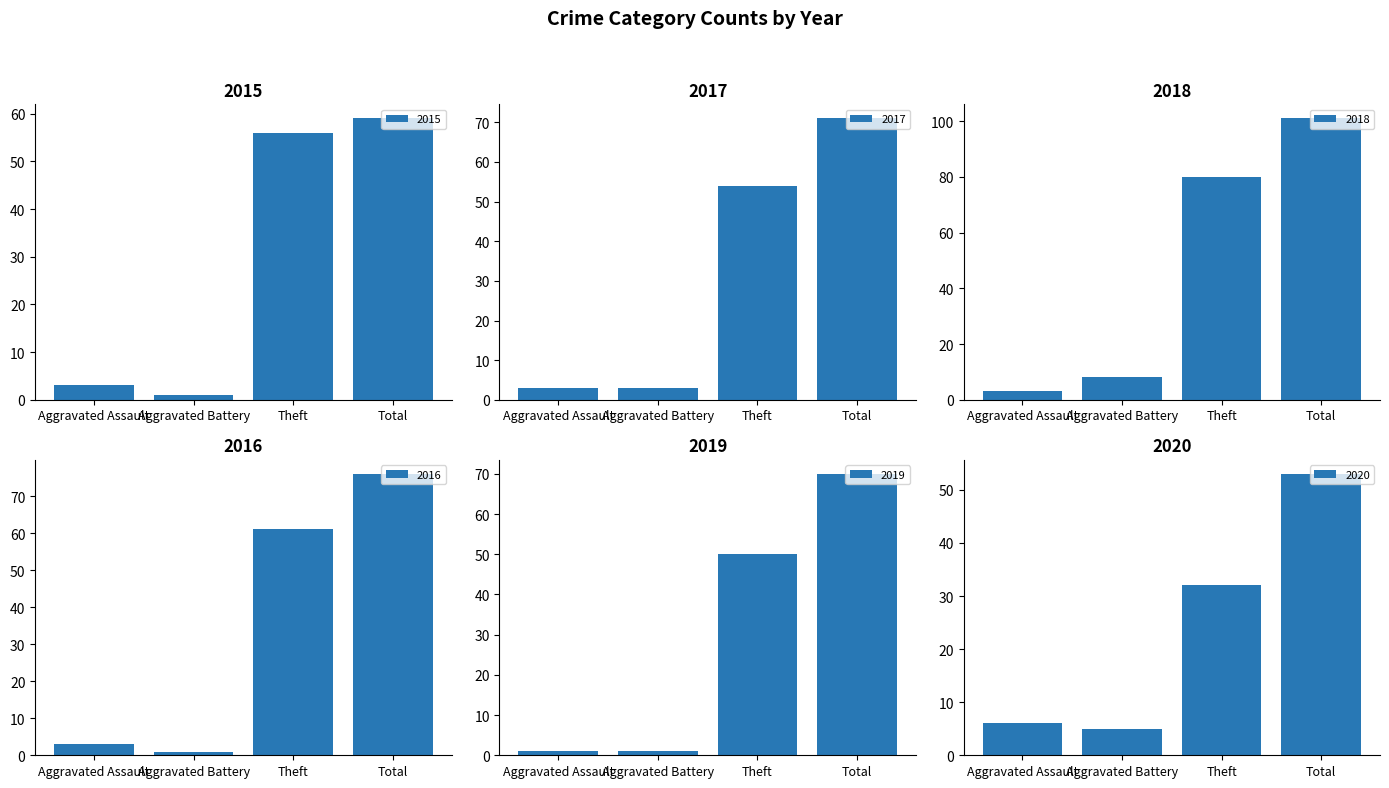

Which series has the largest total across all categories?

2018